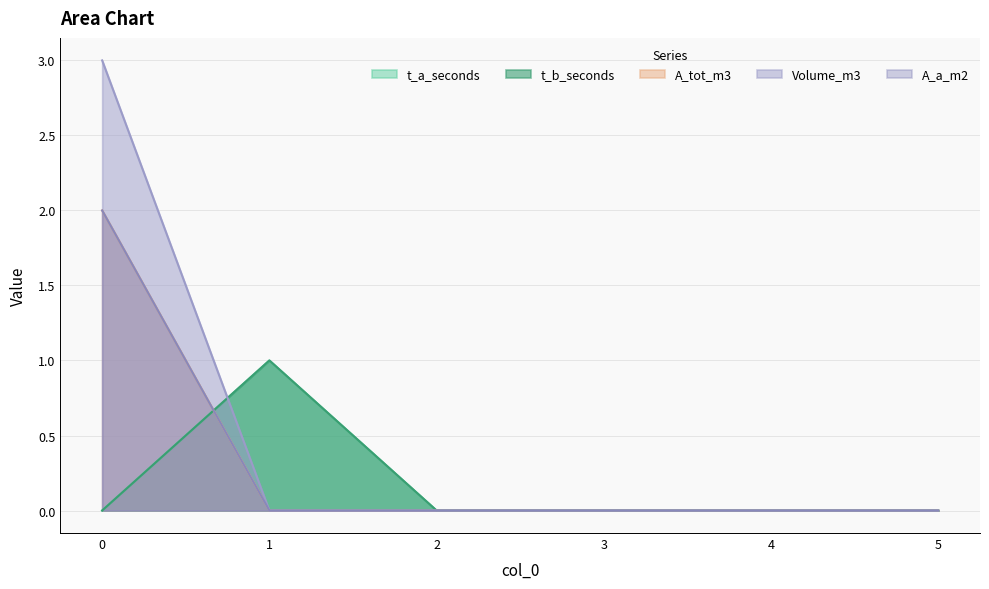

Count the number of data series in this chart.

5